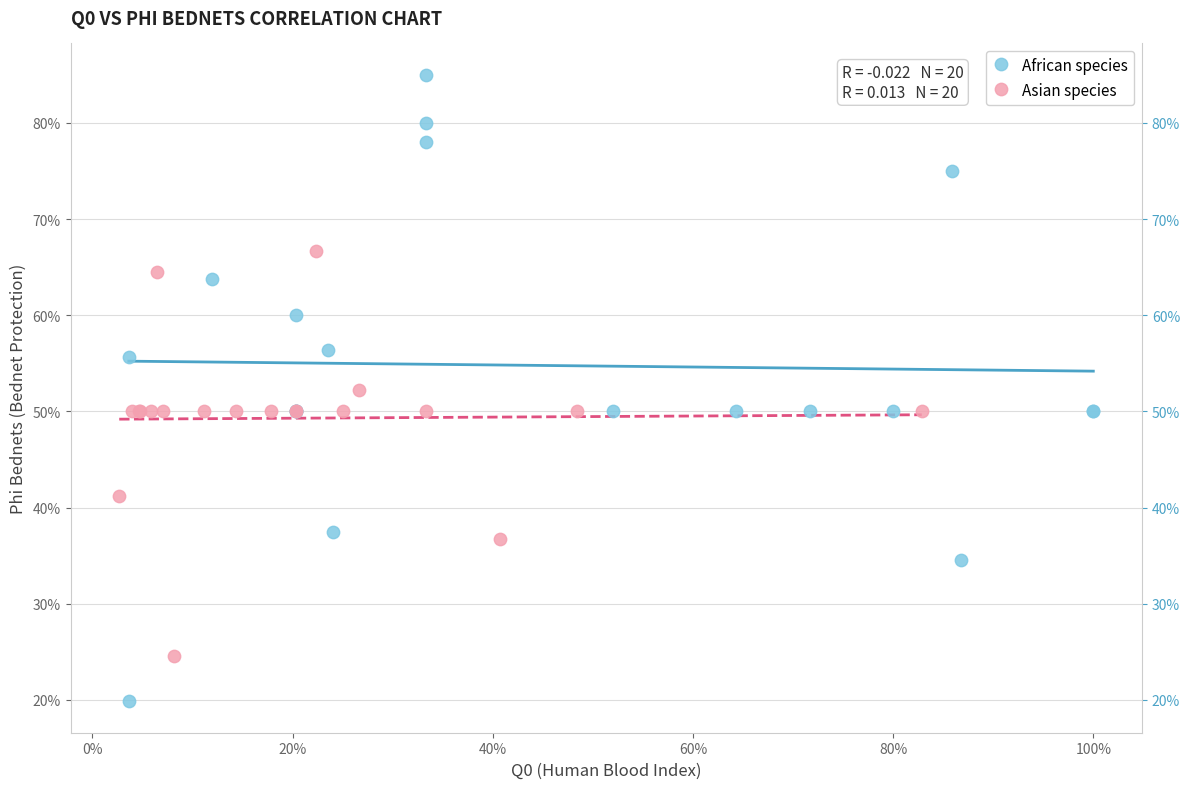

Which series reaches the minimum Y coordinate?

African species